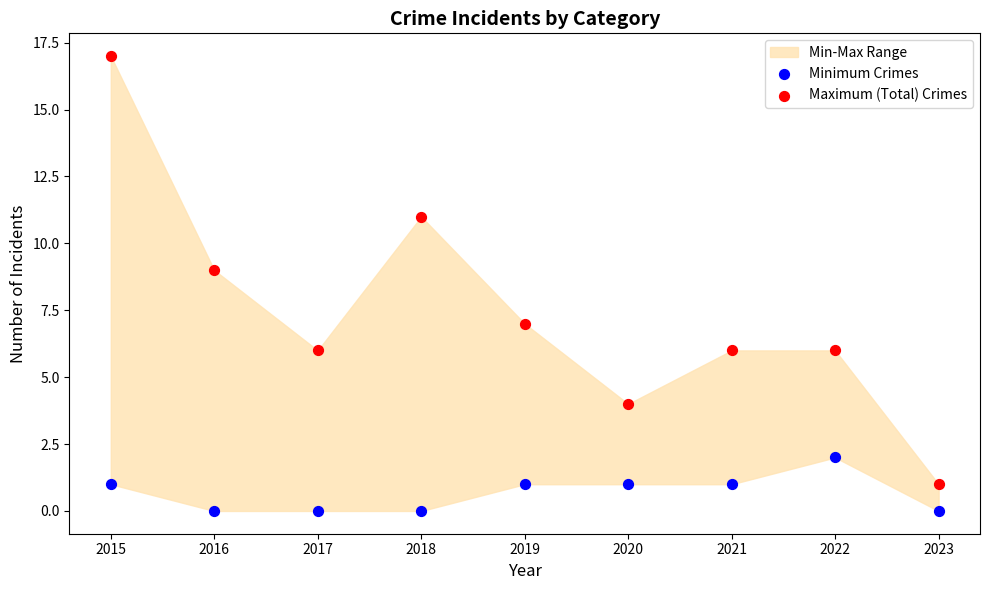

Which series has the widest spread of Y values?

Maximum (Total) Crimes